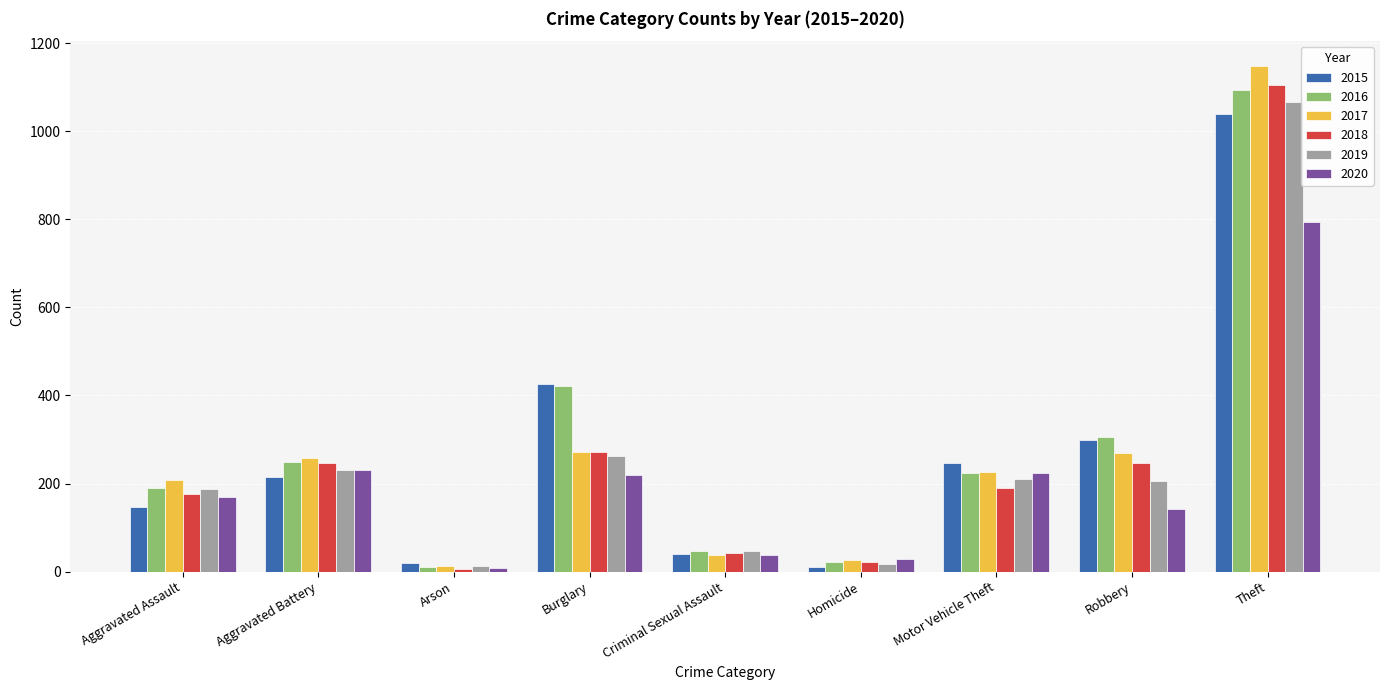

At which label does 2020 reach its minimum?

Arson